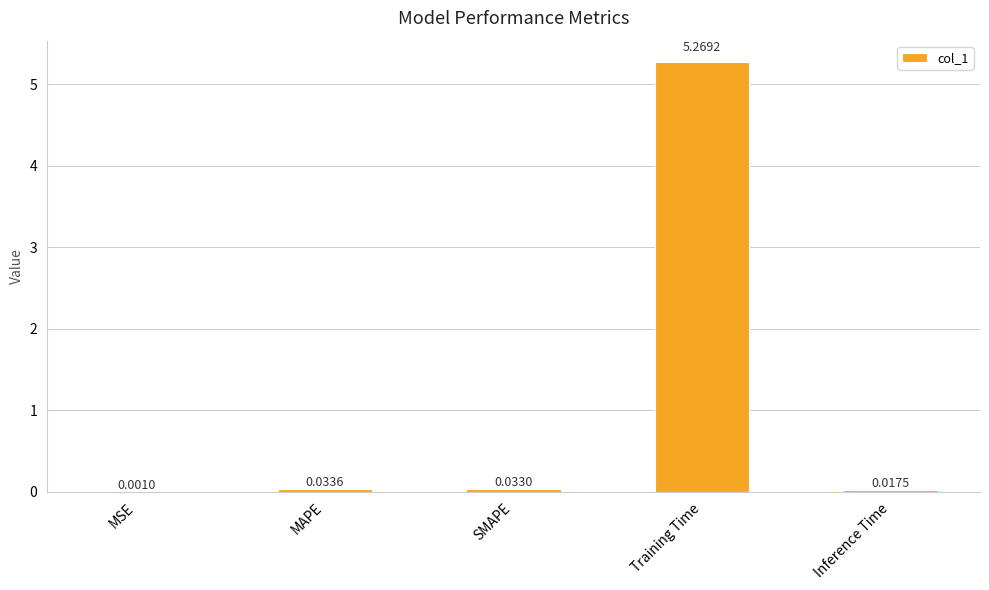

Which label corresponds to the largest value in the chart?

Training Time